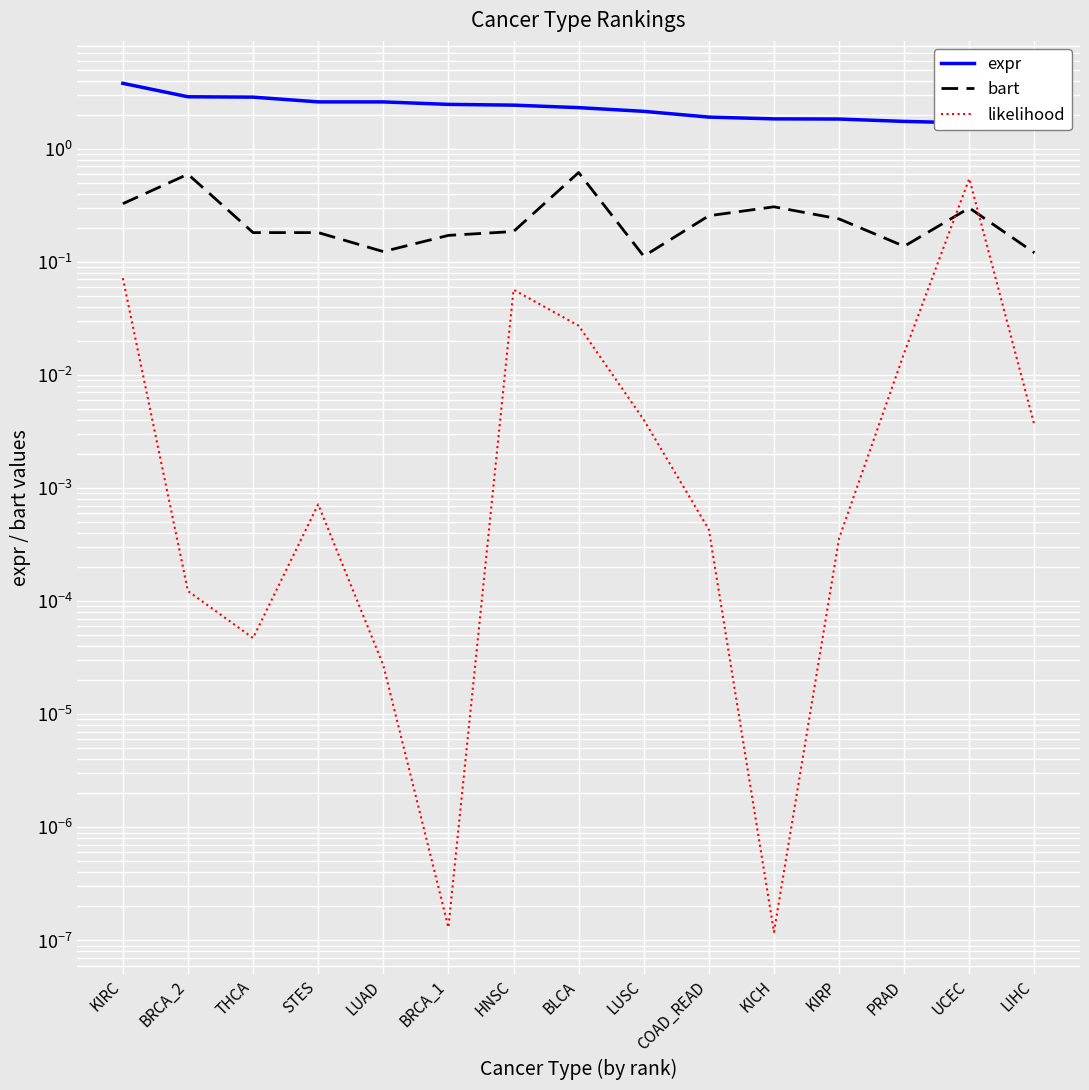

Rank the series at STES from lowest to highest value.

likelihood, bart, expr